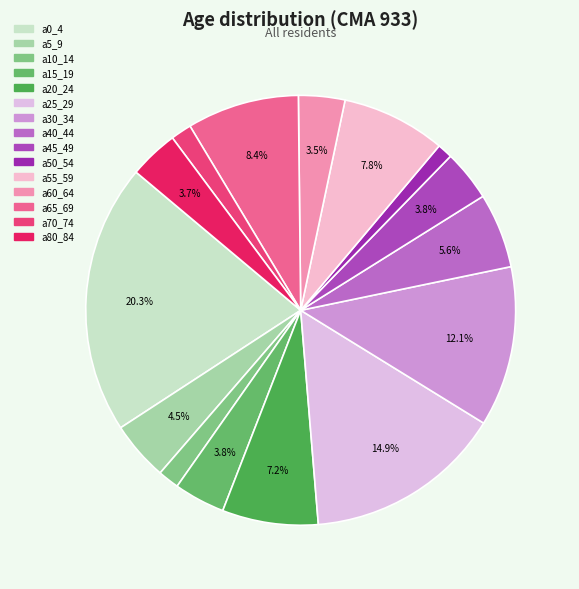

How many segments does this pie chart have?

15